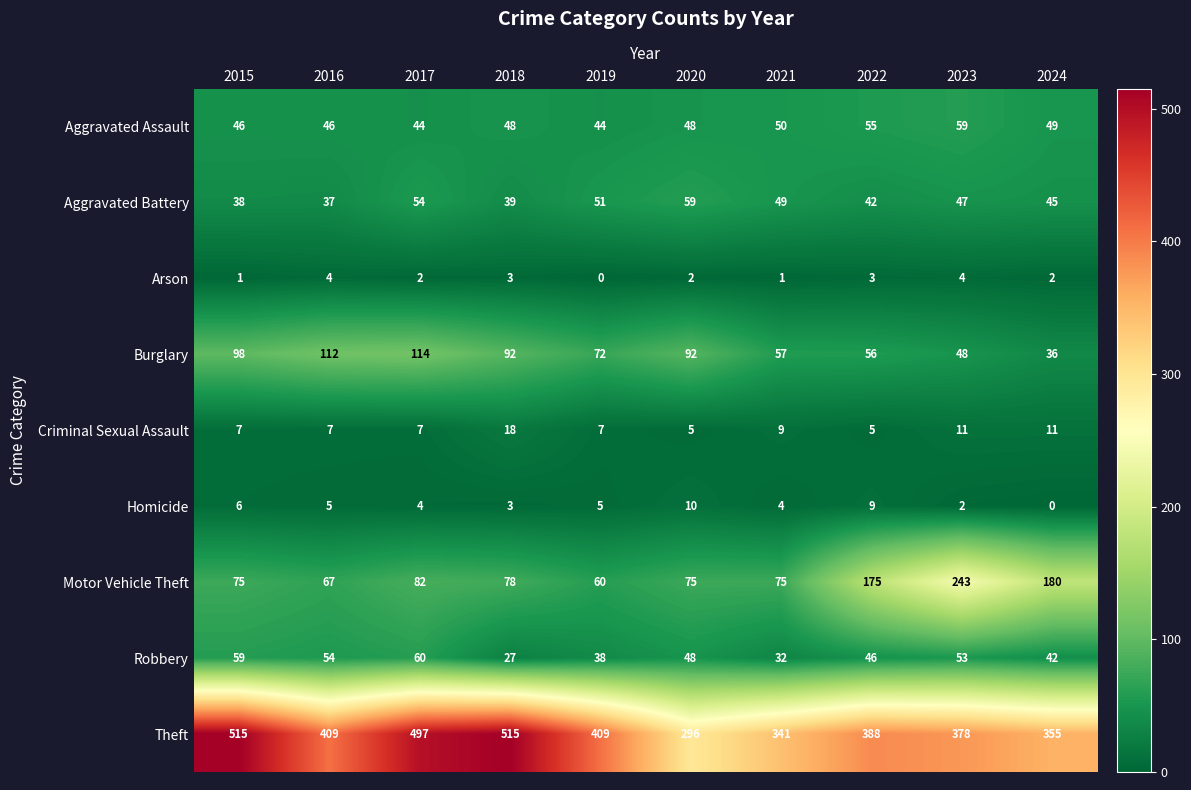

What is the spread (max minus min) of values at 2022?

385